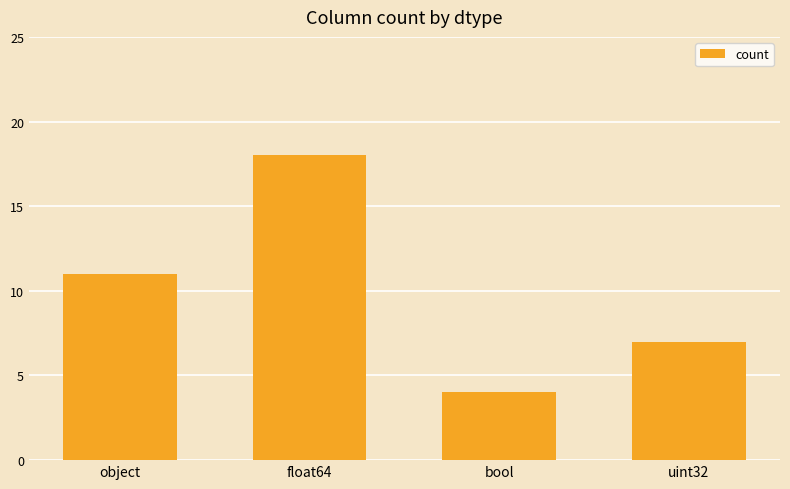

The chart shows a value of 11 at object. True or false?

True